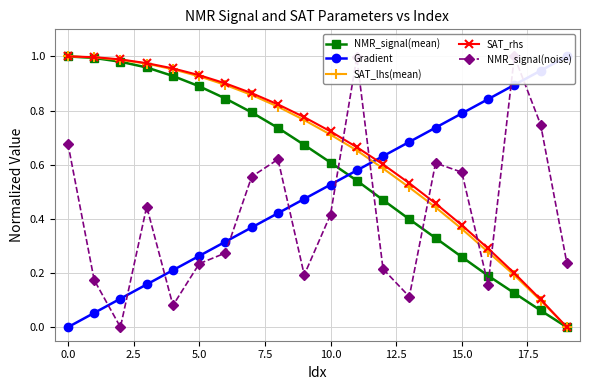

True or false: SAT_lhs(mean) has more than 2 points higher than both neighbors.

False